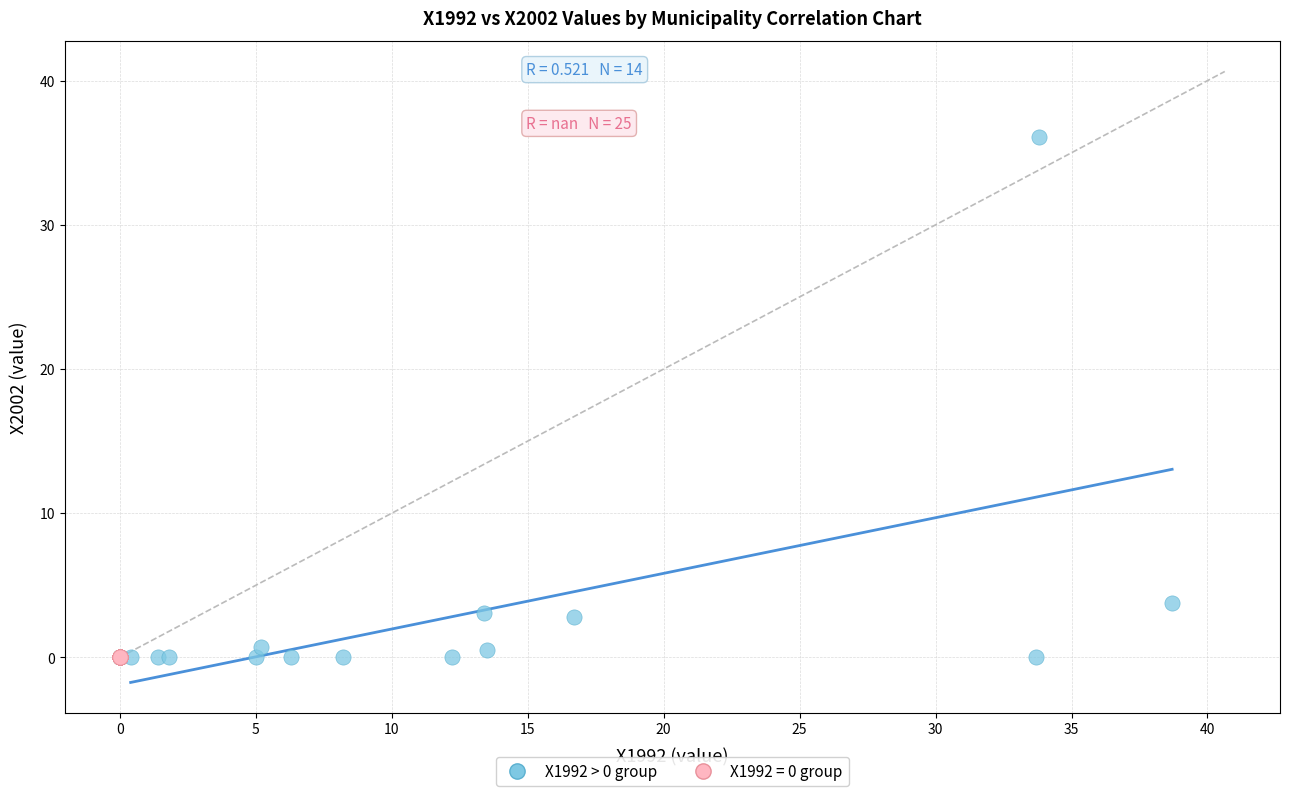

Which series reaches the maximum Y coordinate?

X1992 > 0 group